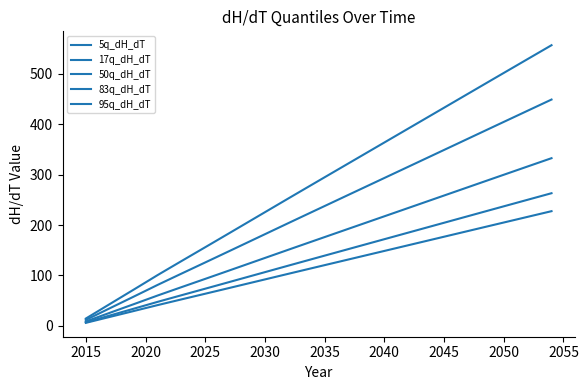

How many lines are shown in the chart?

5